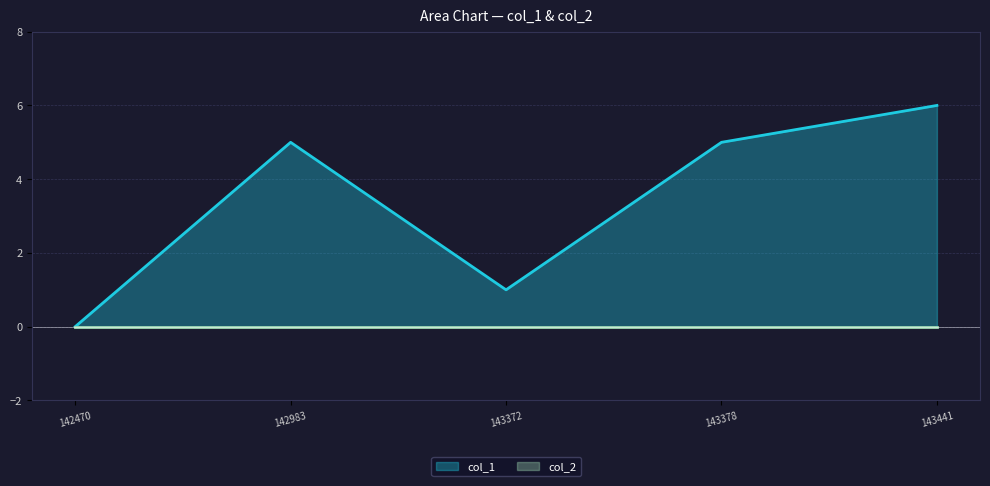

True or false: col_1 has a value of 1 at 143372.

True